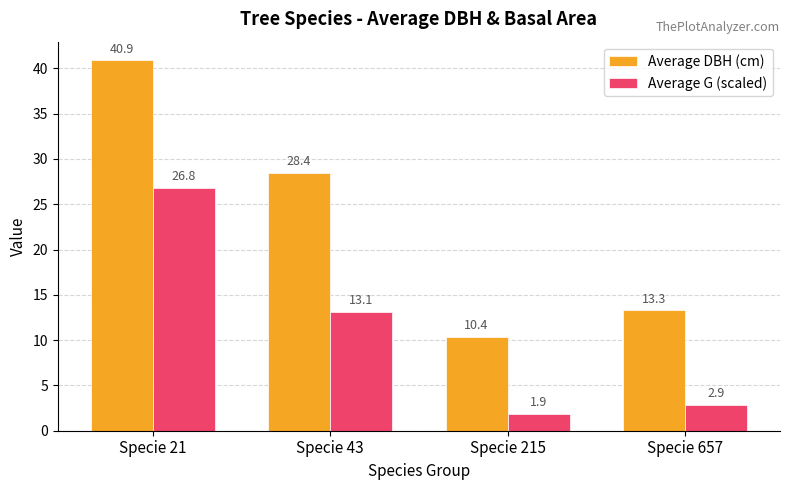

How many data points in Average G (scaled) are less than 13?

2